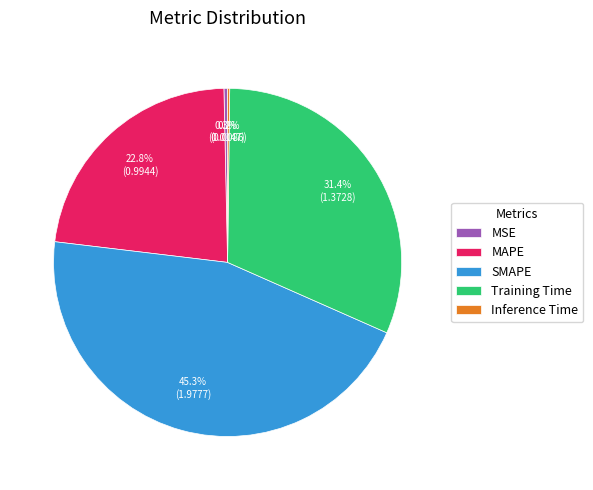

True or false: MSE accounts for 0% of the total.

True